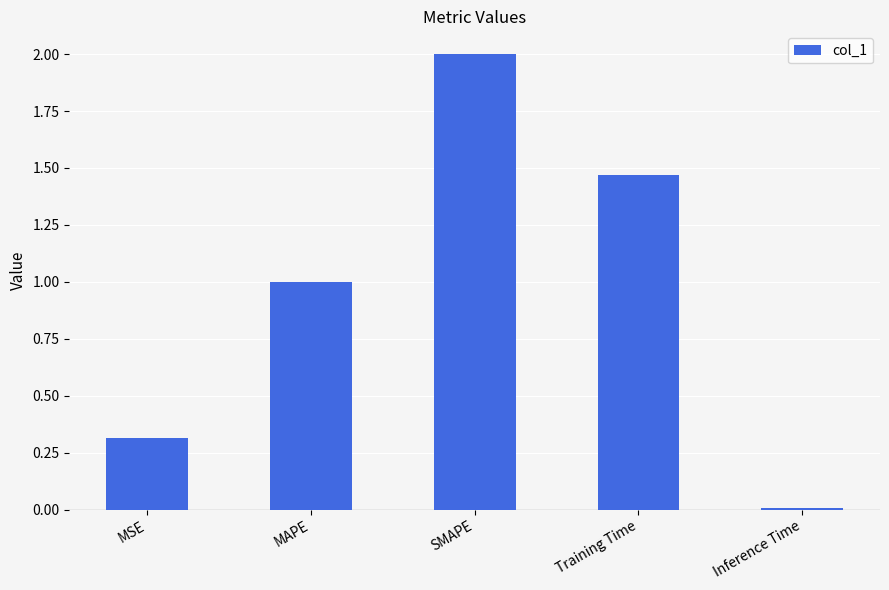

List the labels in order of value, smallest first.

Inference Time, MSE, MAPE, Training Time, SMAPE